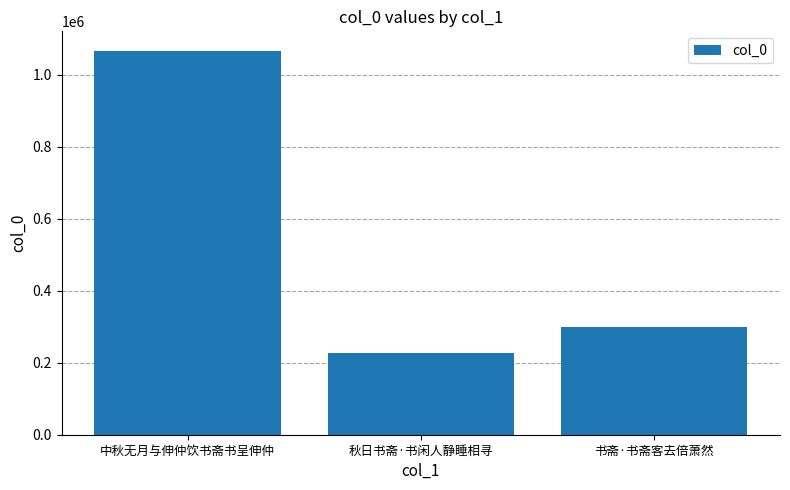

What is the smallest value displayed?

227696